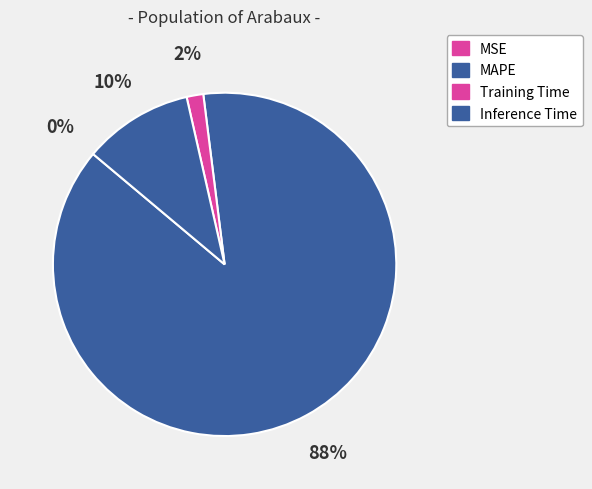

What is the largest slice in the pie chart?

MAPE